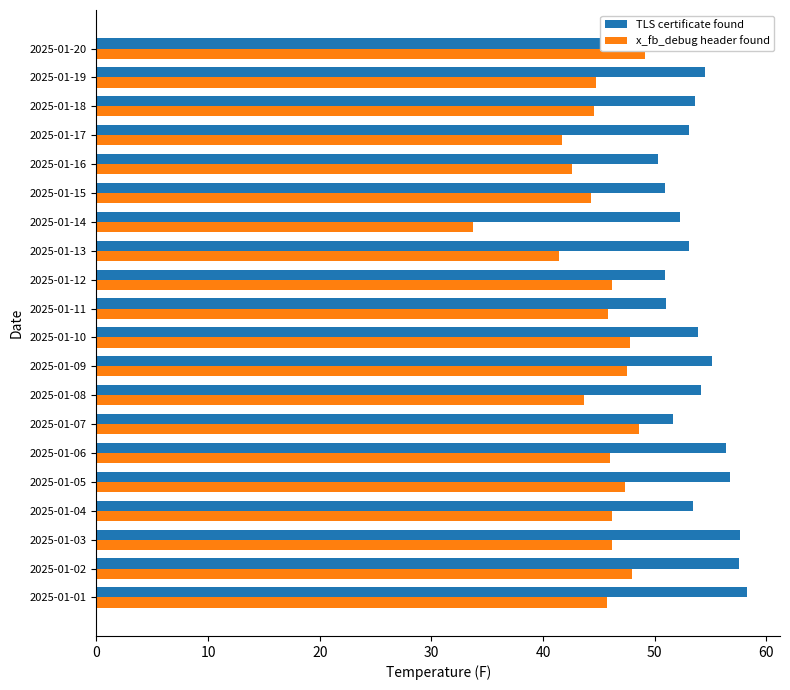

What is the sum of the TLS certificate found values at 2025-01-10 and 2025-01-19?

108.4